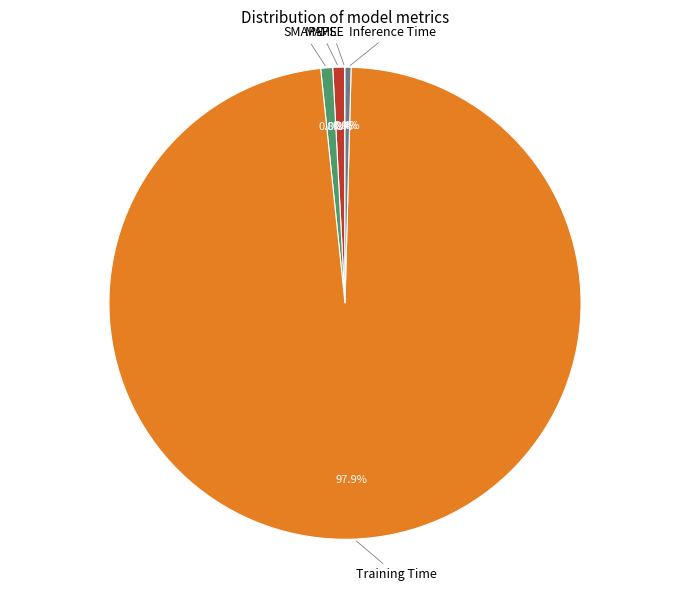

What is the largest slice in the pie chart?

Training Time